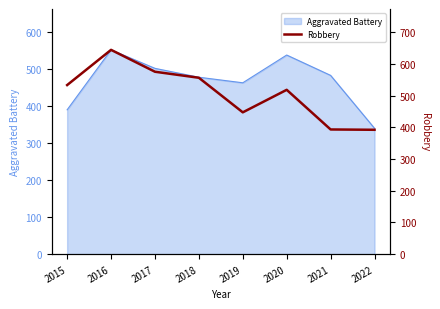

What is the minimum value for Aggravated Battery?

340